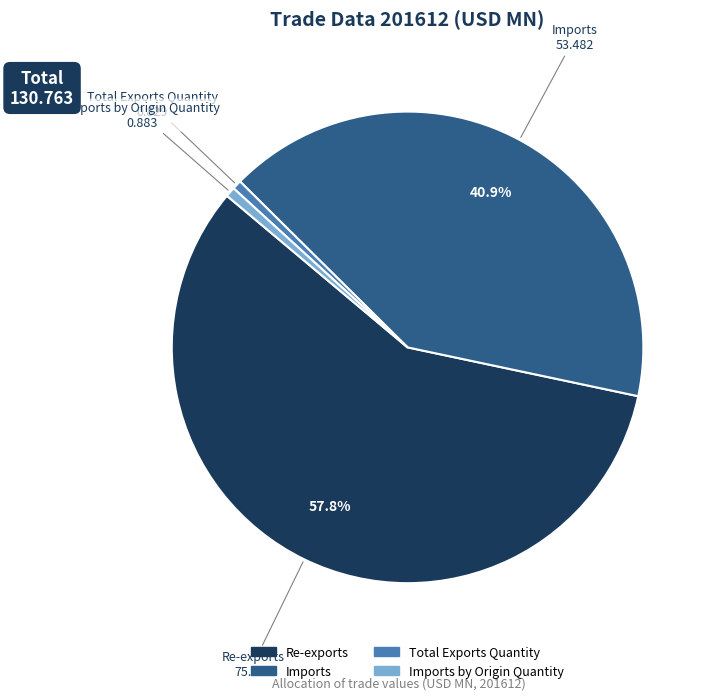

Is the sum of Re-exports and Imports by Origin Quantity greater than half?

Yes